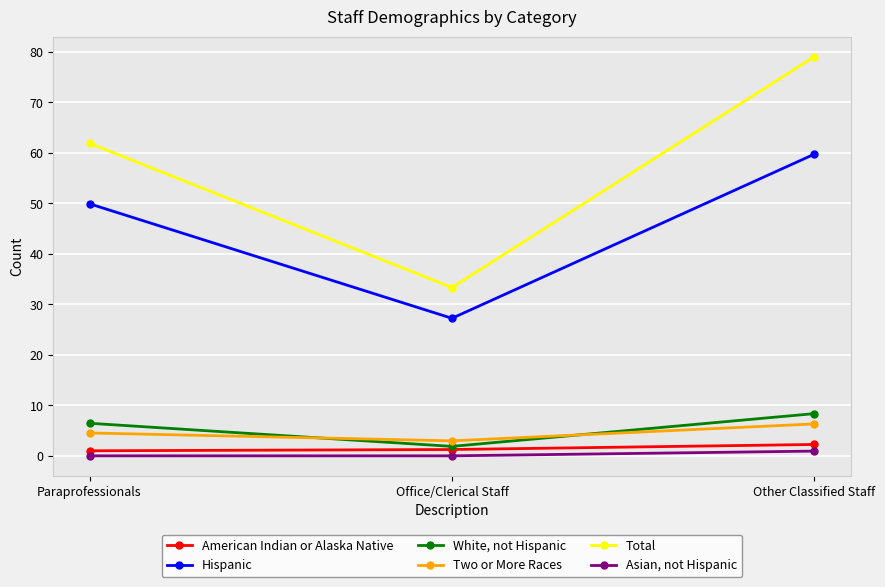

Rank the series at Office/Clerical Staff from lowest to highest value.

Asian, not Hispanic, American Indian or Alaska Native, White, not Hispanic, Two or More Races, Hispanic, Total